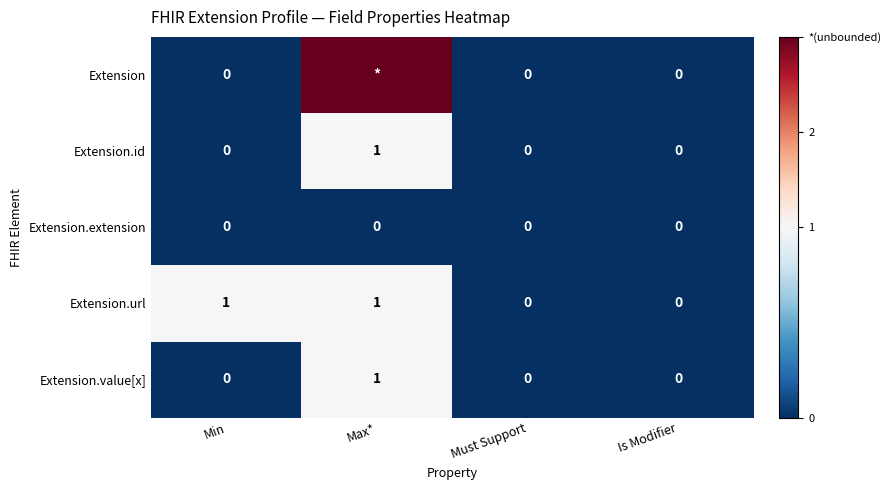

Is it true that Extension.url equals -1 at Is Modifier?

False